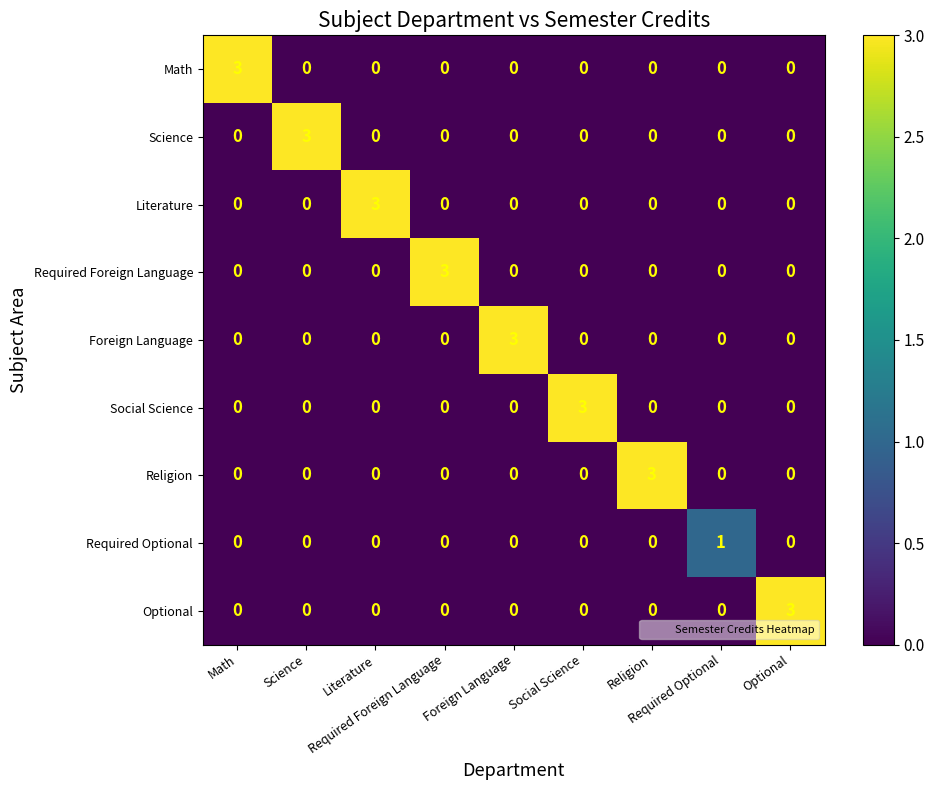

List the series in order of their peak value, highest first.

Math, Science, Literature, Required Foreign Language, Foreign Language, Social Science, Religion, Optional, Required Optional